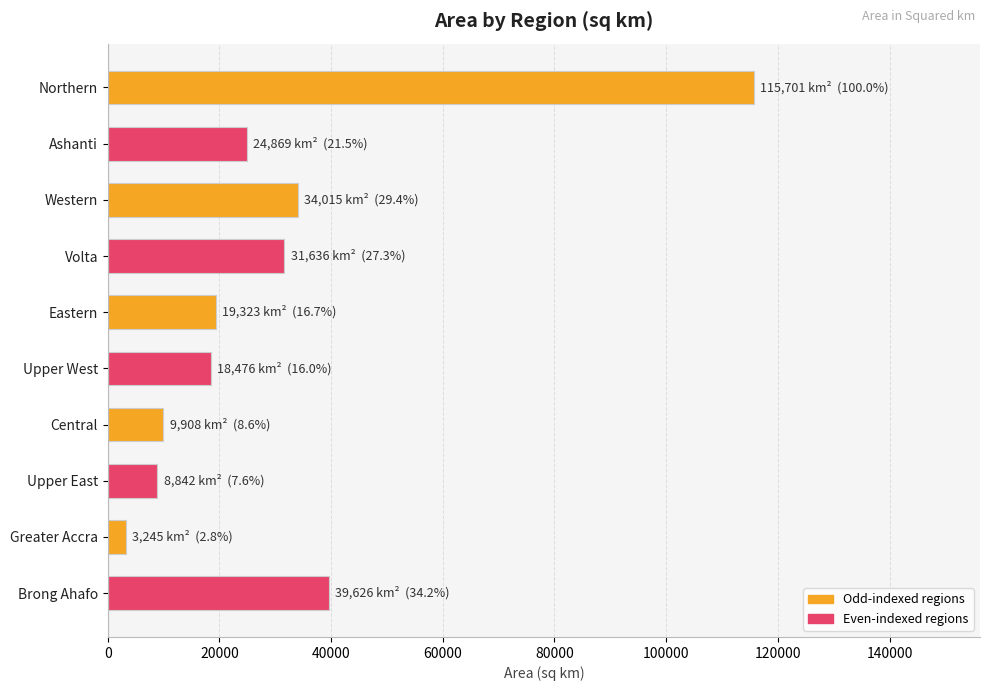

How many bars are there in total?

10